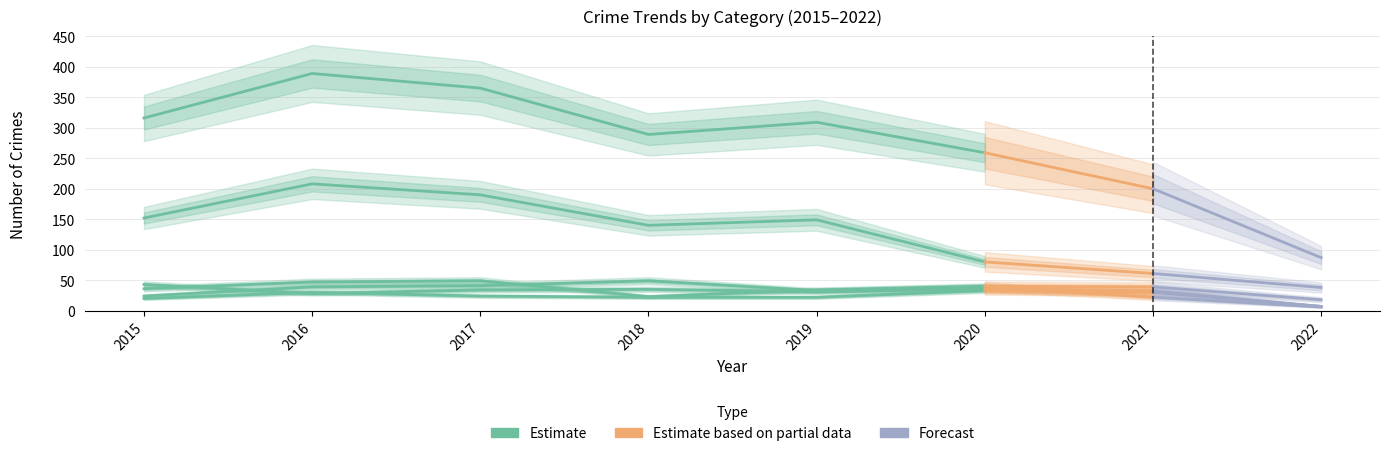

How many lines are shown in the chart?

6